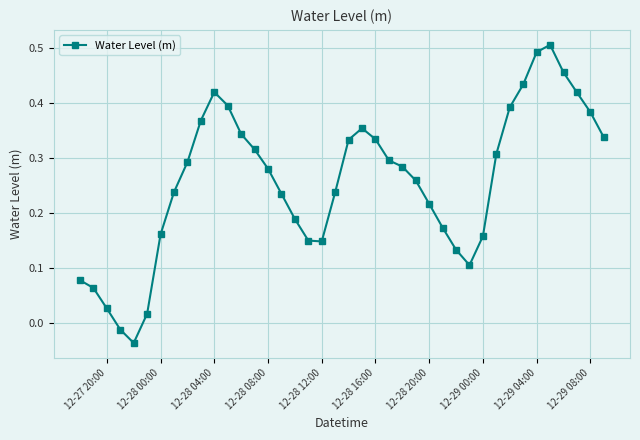

True or false: there are more than 1 points higher than both neighbors.

True